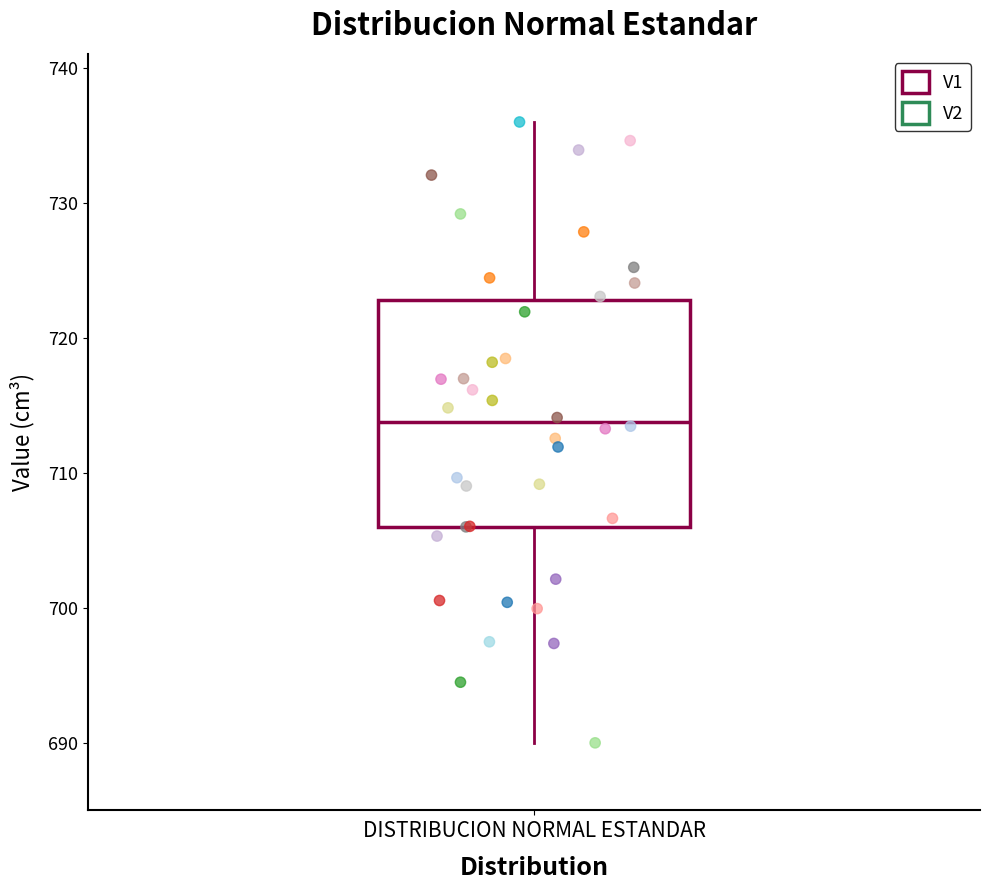

Transcribe this box plot: give where the median line is, the range the box spans, and where the two whiskers end, as read against the y-axis. The values are not printed on the chart, so give them approximately, as read against the axis.

median 714, box 706 to 723, whiskers 690 to 736